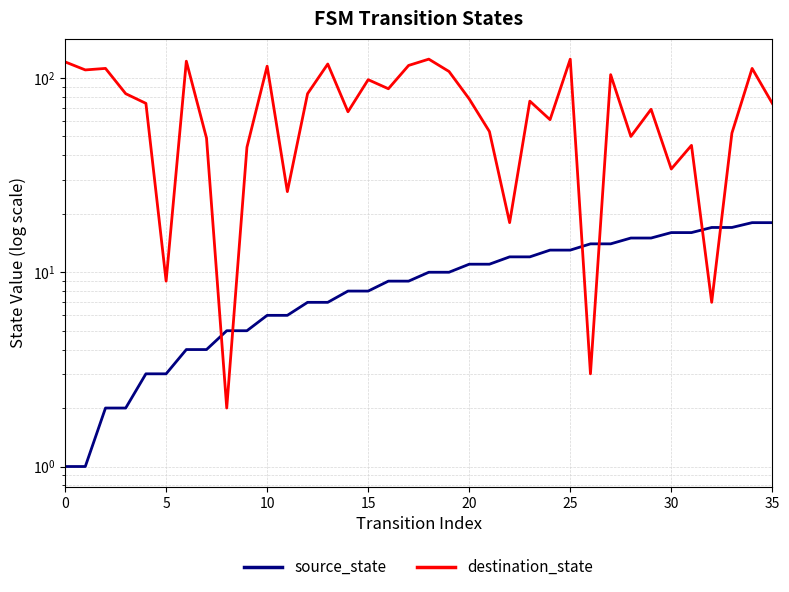

How many series are shown in this chart?

2